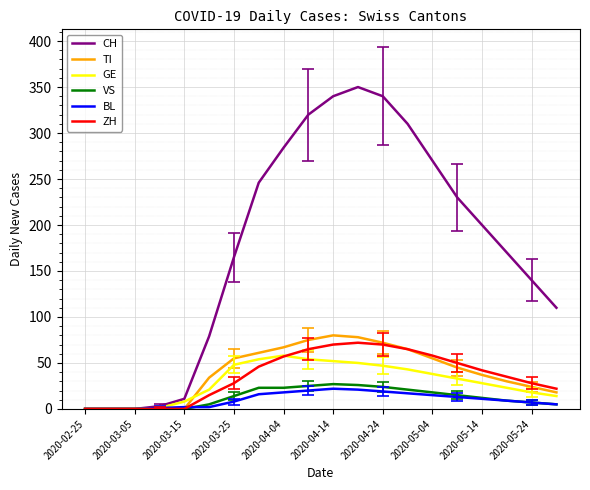

Which series has the largest range (max minus min)?

CH